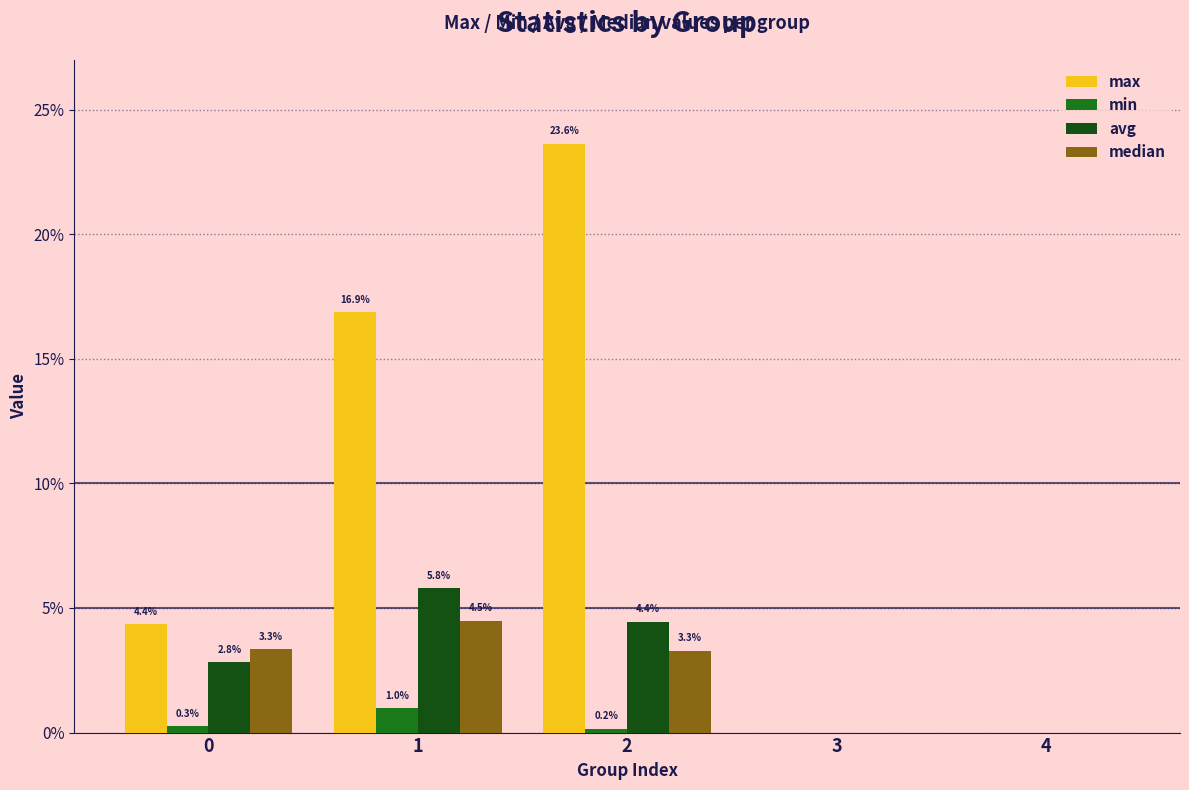

Does the chart contain stacked bars?

No